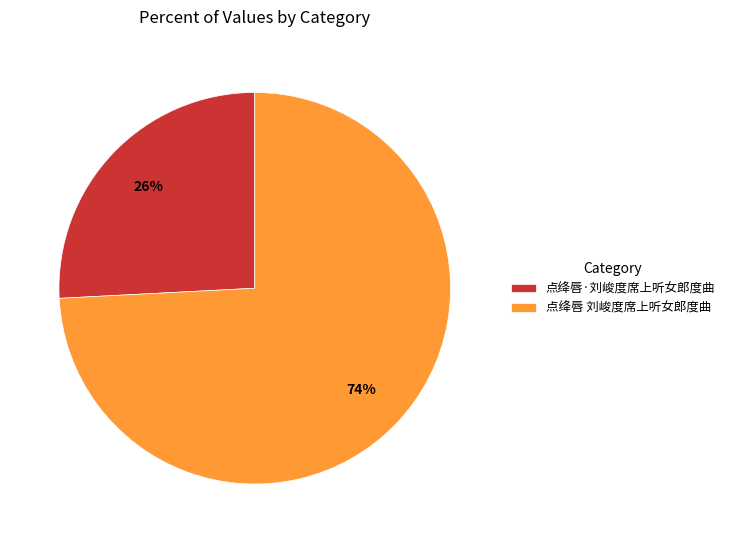

Is it true that 点绛唇·刘峻度席上听女郎度曲 is 17% of the pie?

False